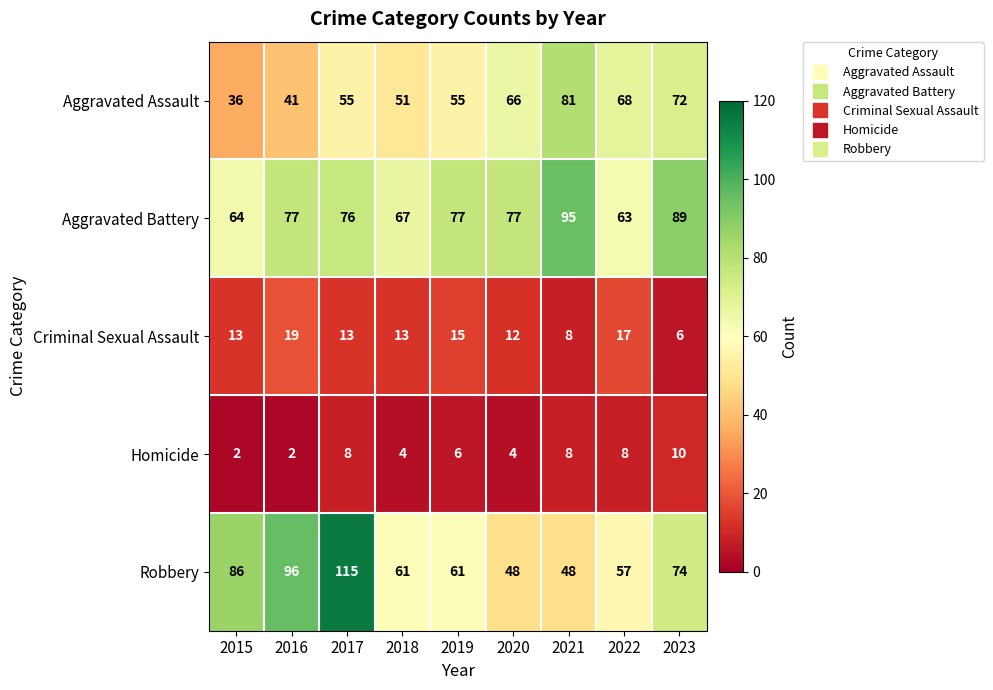

Which category has the highest value across all series?

2017